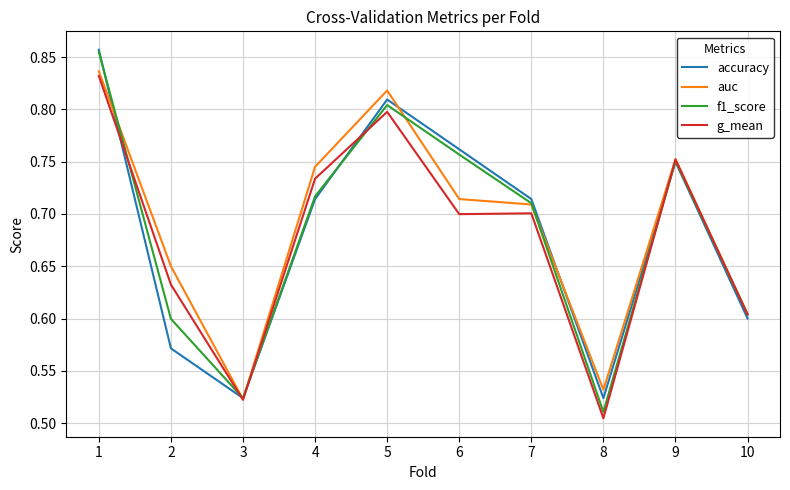

Where is f1_score nearest to the value 0?

8